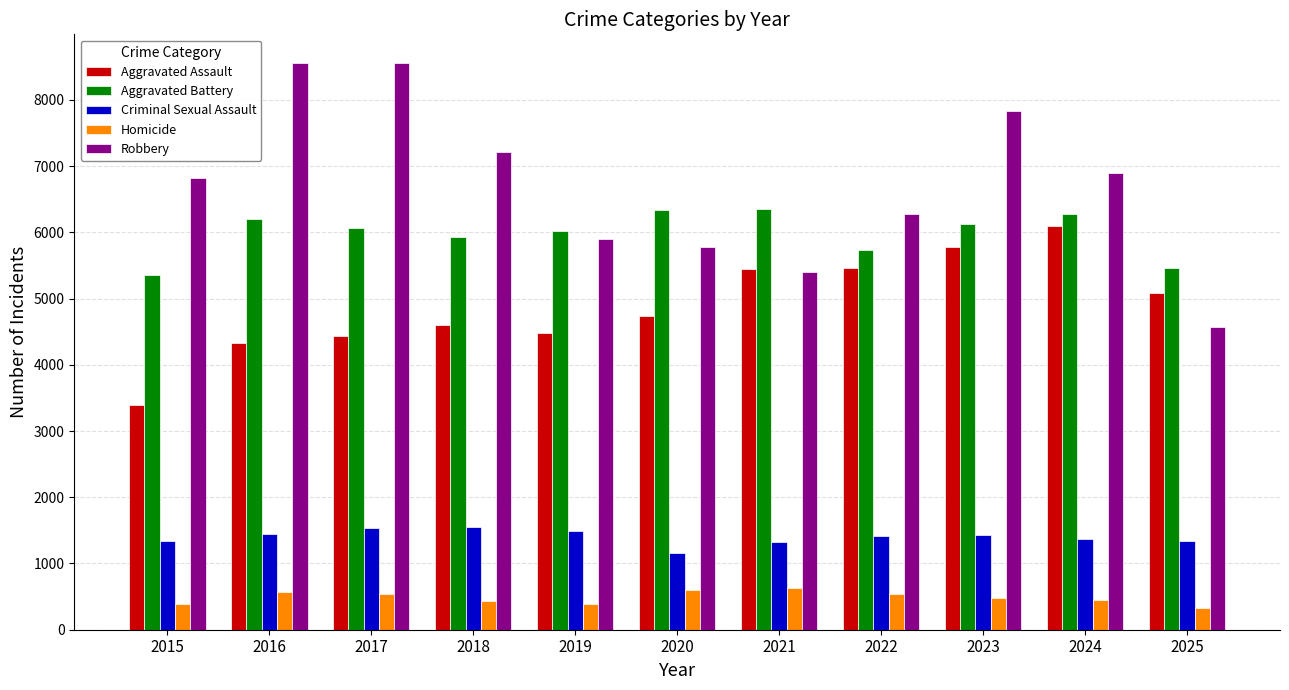

What is the average value of the Homicide series?

487